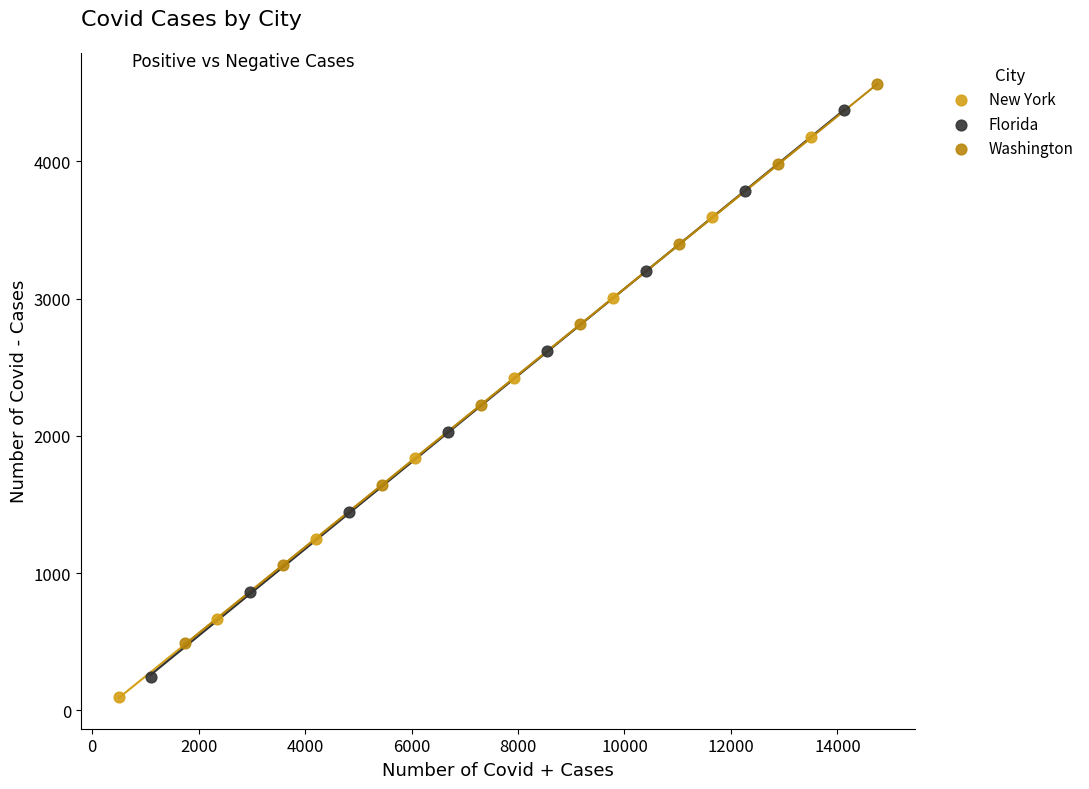

Which series has the widest spread of Y values?

Florida